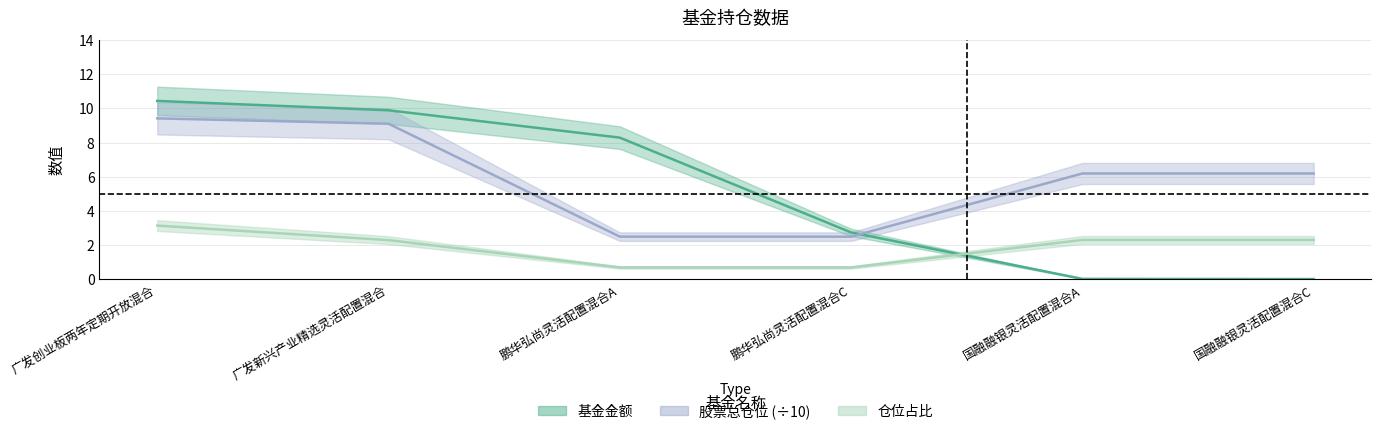

What is the difference between the second highest and minimum values in the 基金金额 series?

9.9